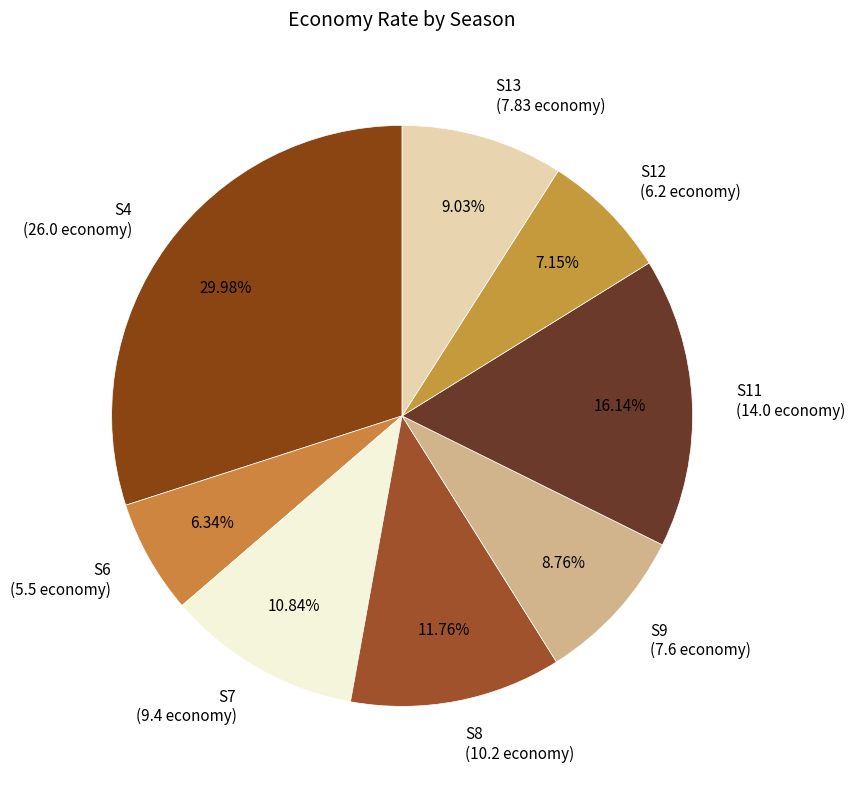

To the nearest percent, what percentage of the pie is S12?

7%